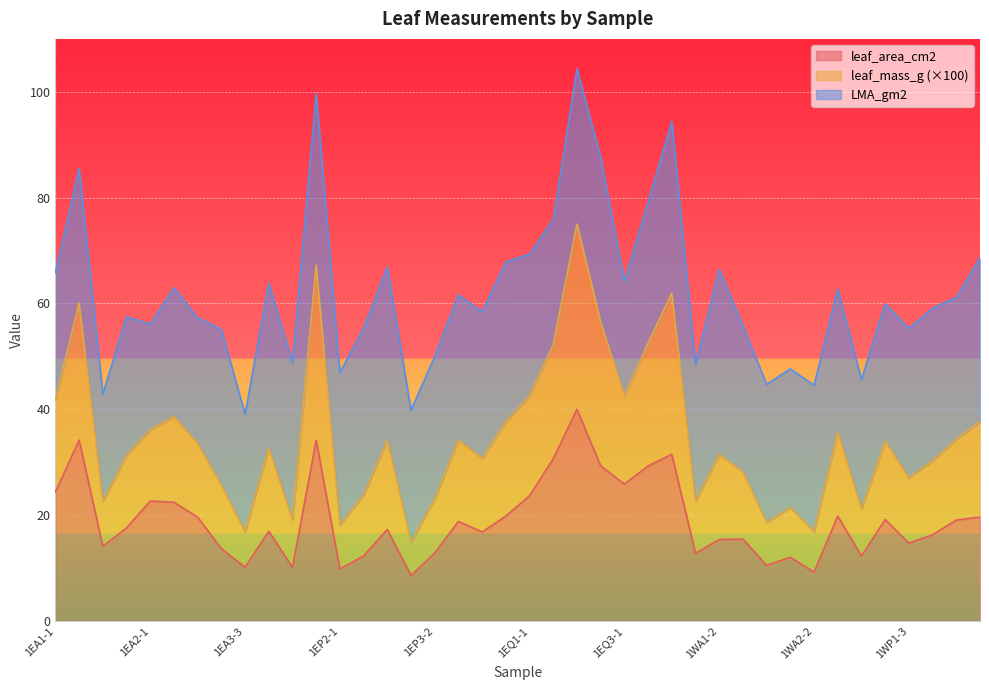

What is the minimum value for leaf_area_cm2?

8.6